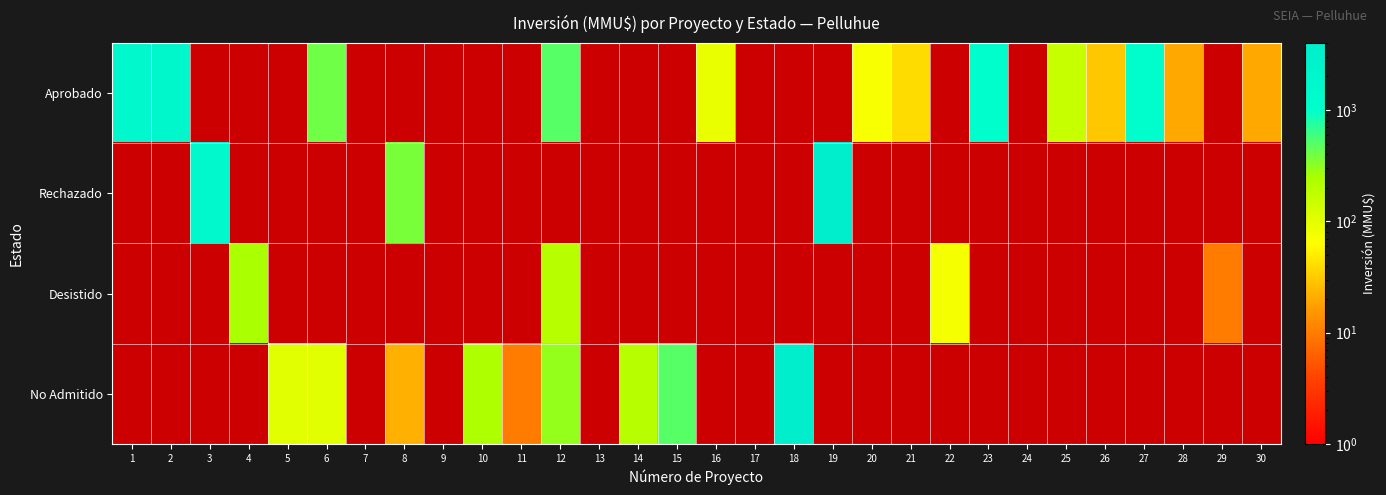

Which has a higher value, 13 or 7?

7